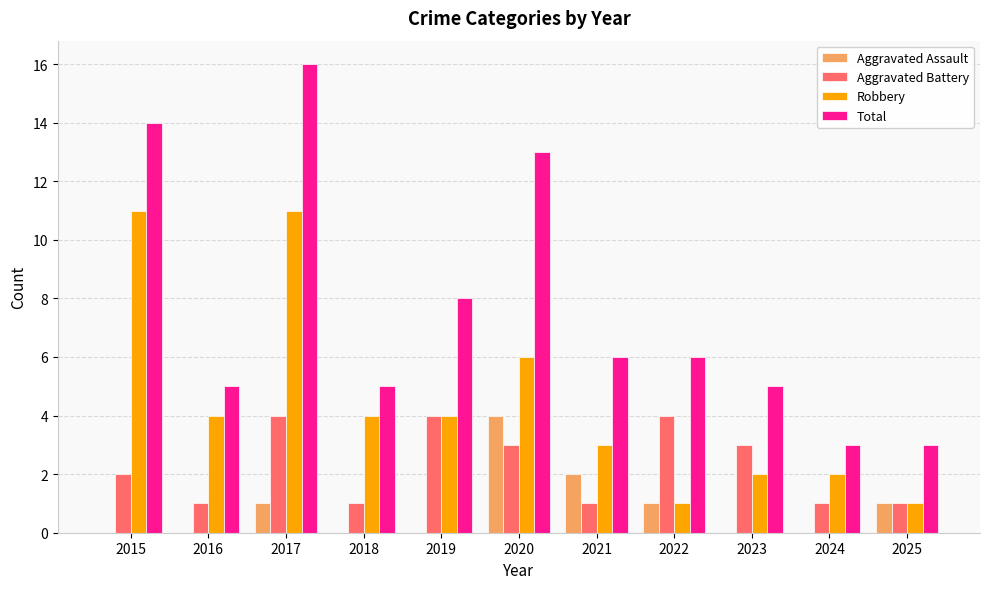

What is the total value across all series at 2017?

32